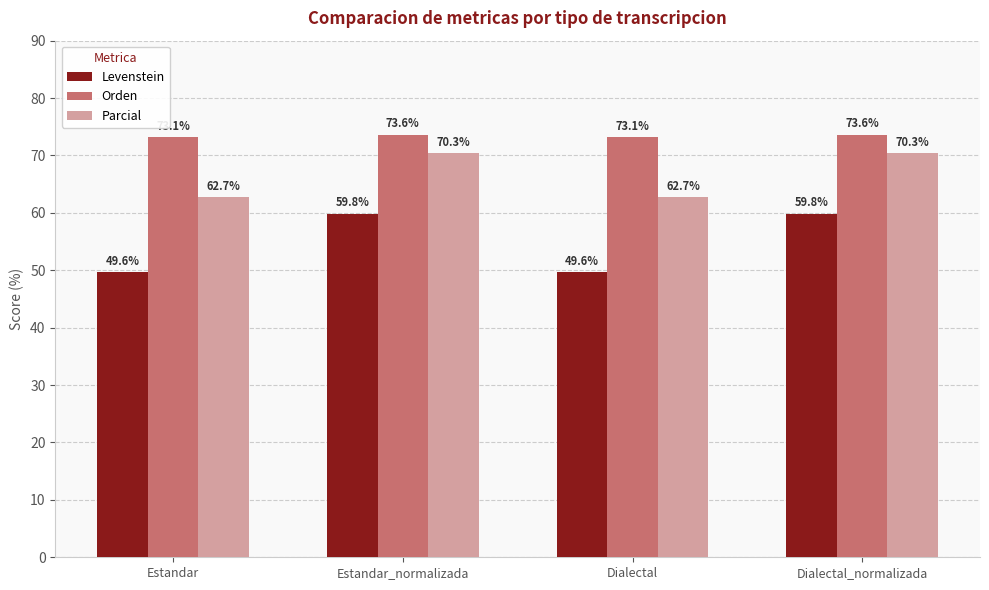

Reading left to right, what are all the values shown in this chart?

Levenstein: 49.6	59.8	49.6	59.8
Orden: 73.1	73.6	73.1	73.6
Parcial: 62.7	70.3	62.7	70.3